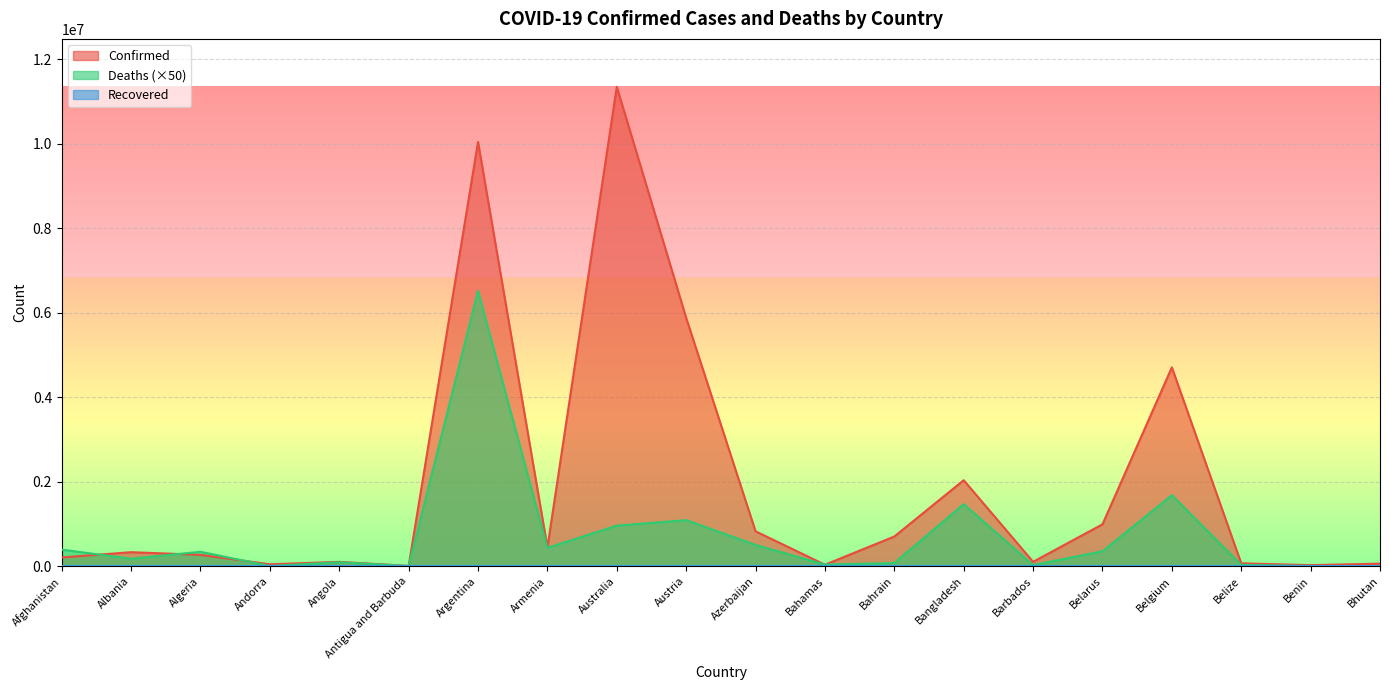

The Deaths series shows 694788 at Armenia. True or false?

False